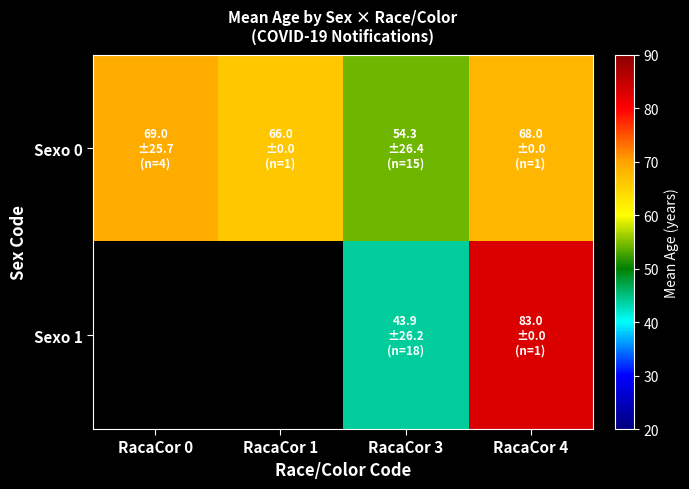

How many values in the Sexo 1 series exceed 43?

2